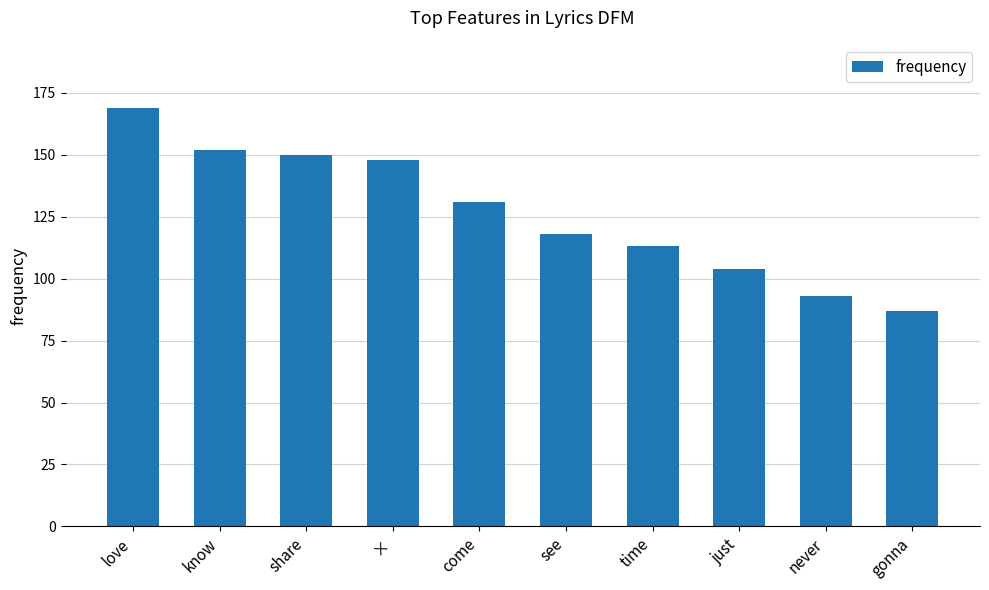

Is it true that the value at gonna is 118?

False